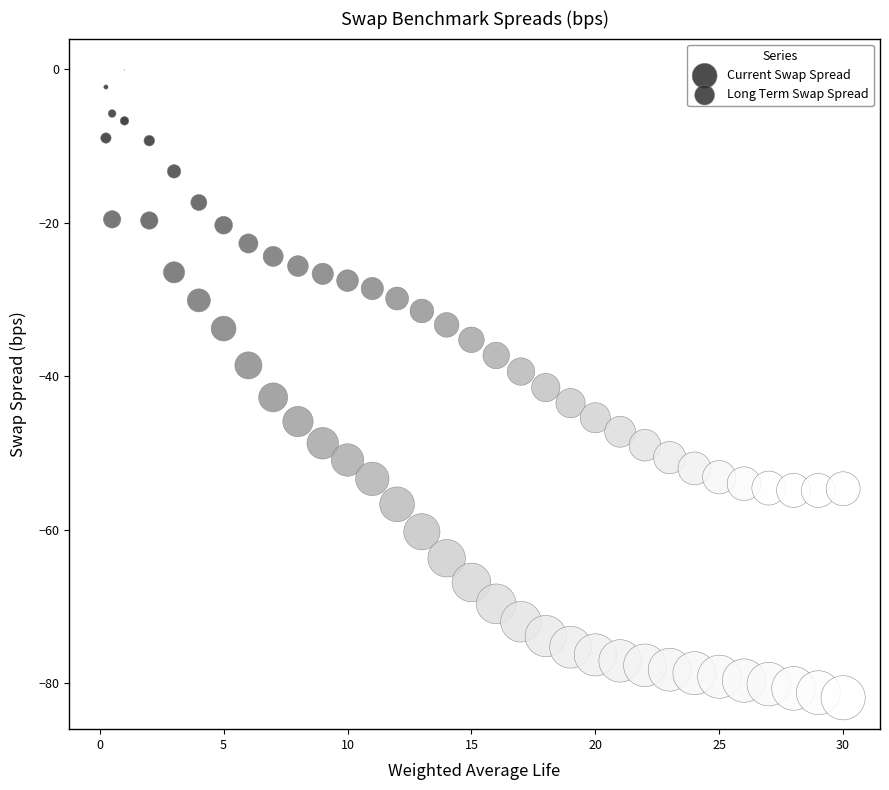

Across all data points, what is the range of Y values (max minus min)?

81.9